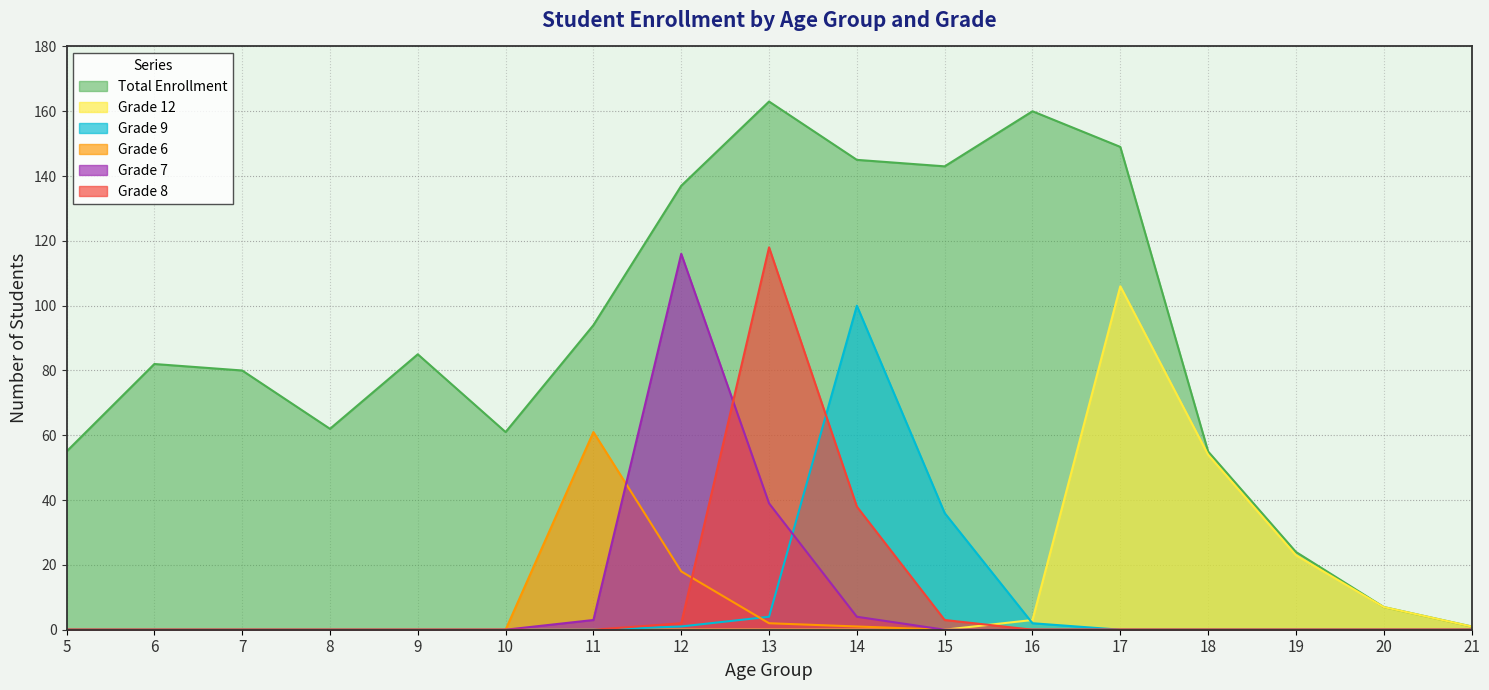

True or false: Grade 8 and Total Enrollment cross at least once.

False